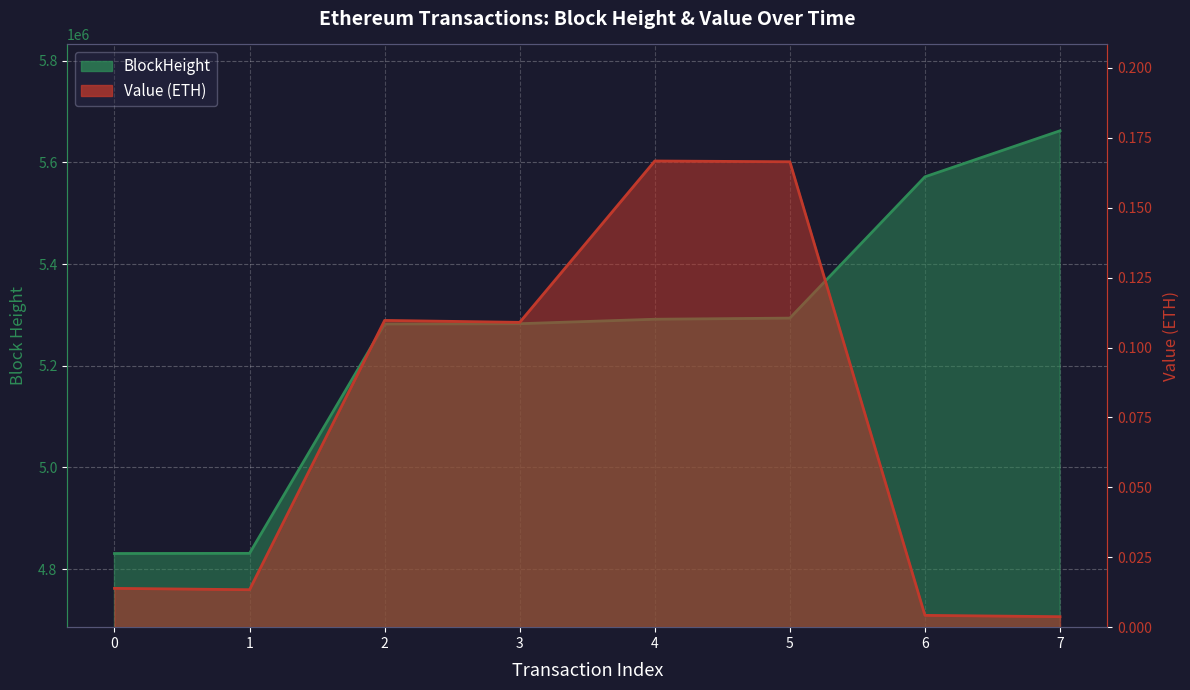

True or false: Value and BlockHeight cross at least once.

False